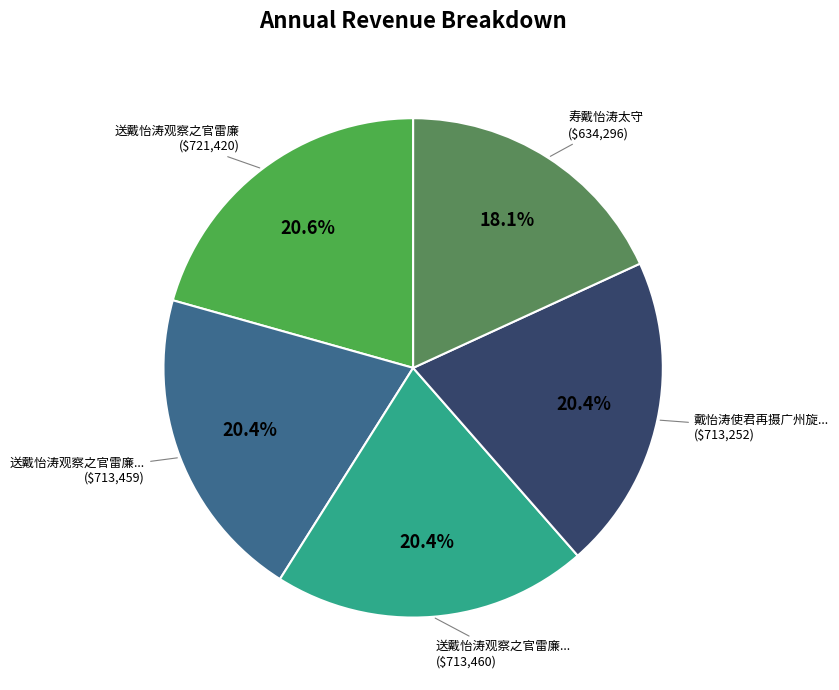

How many segments does this pie chart have?

5